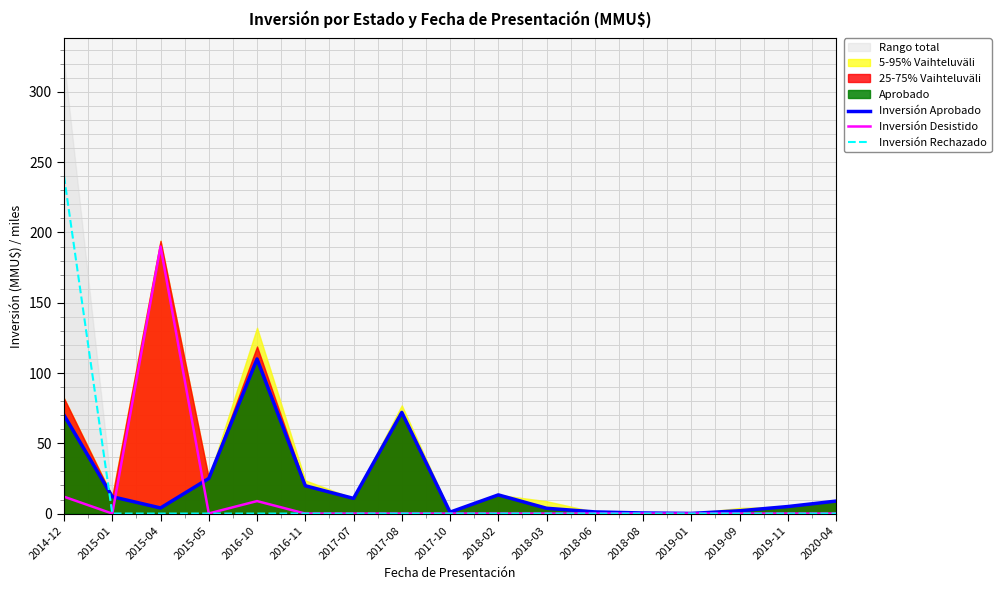

What is the difference between the maximum and minimum values in the Inversión Aprobado series?

109.9